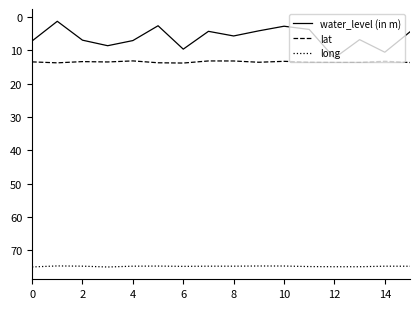

True or false: lat and long intersect in this chart.

False